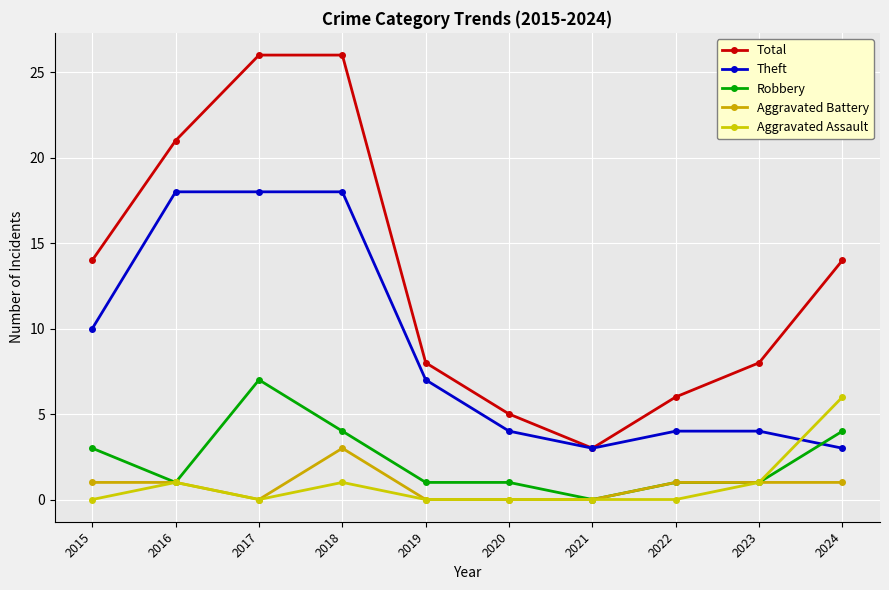

How many categories are shown in the chart?

10